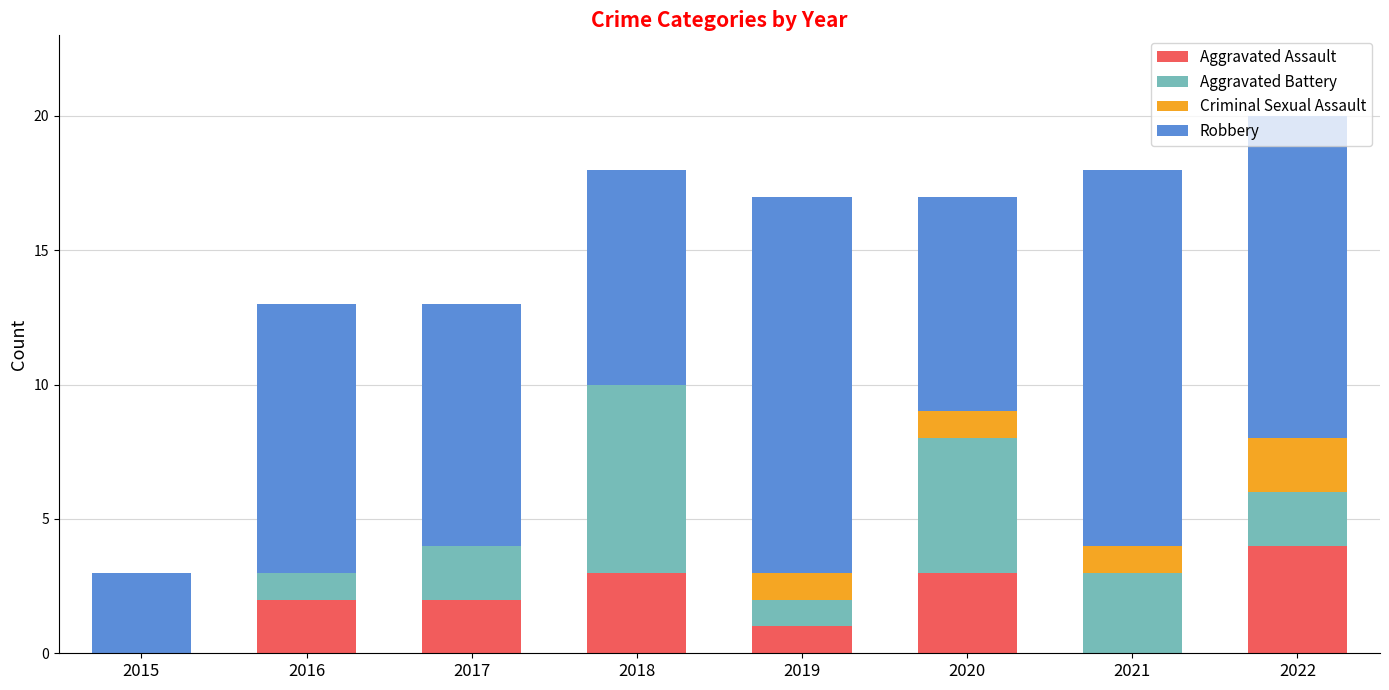

What is the maximum value for Aggravated Assault?

4